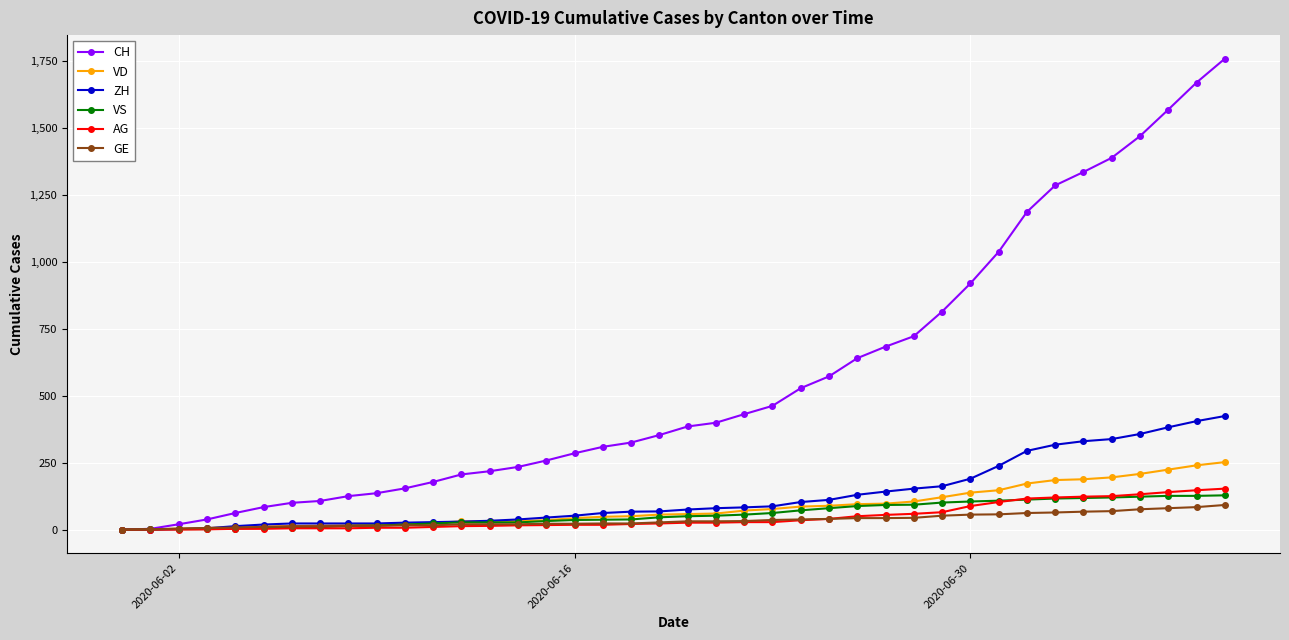

What is the sum of all AG values?

1845